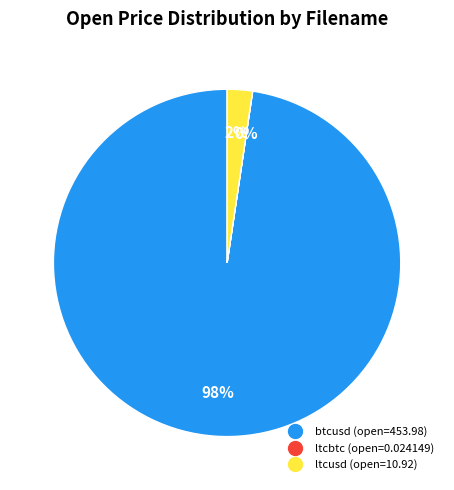

Do btcusd and ltcusd together represent more than half of the pie?

Yes